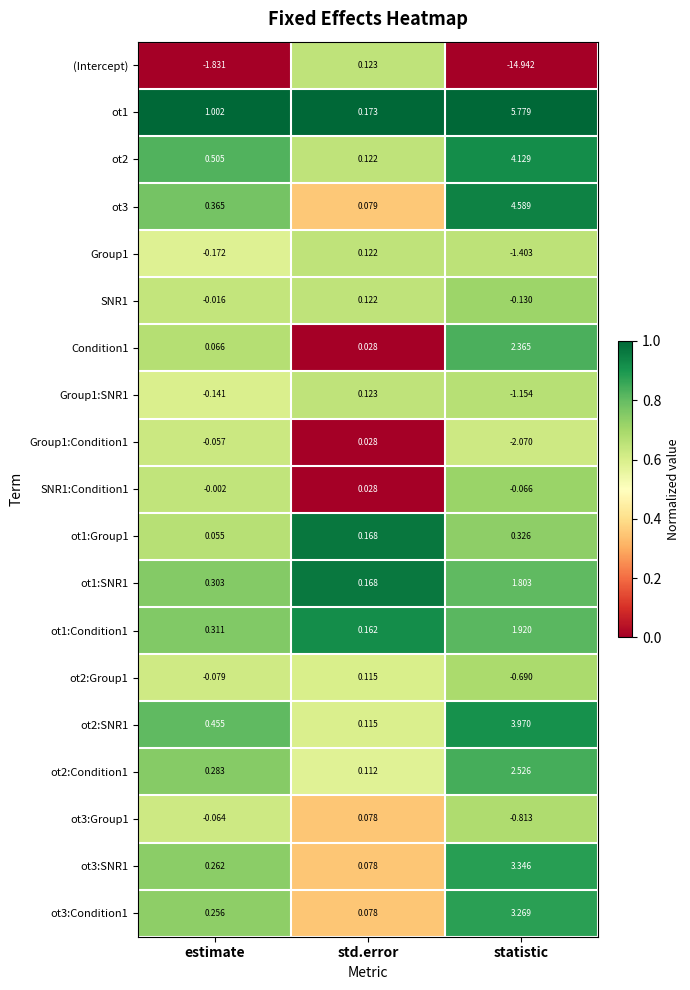

Between estimate and statistic, which series saw the biggest shift?

(Intercept)